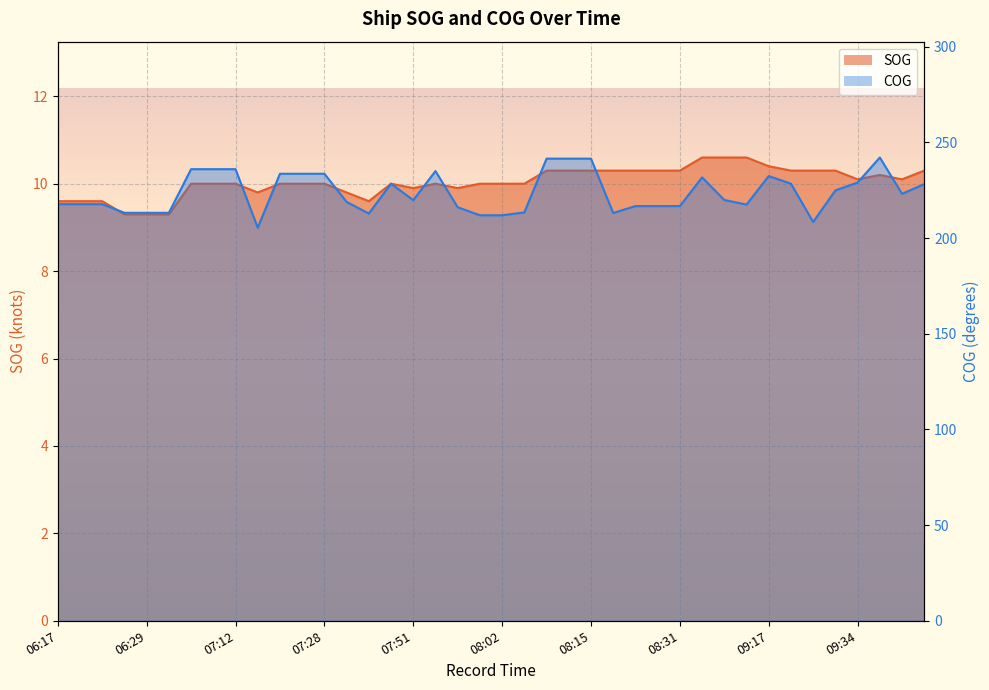

What is the label of the 15th point from the left?

07:44